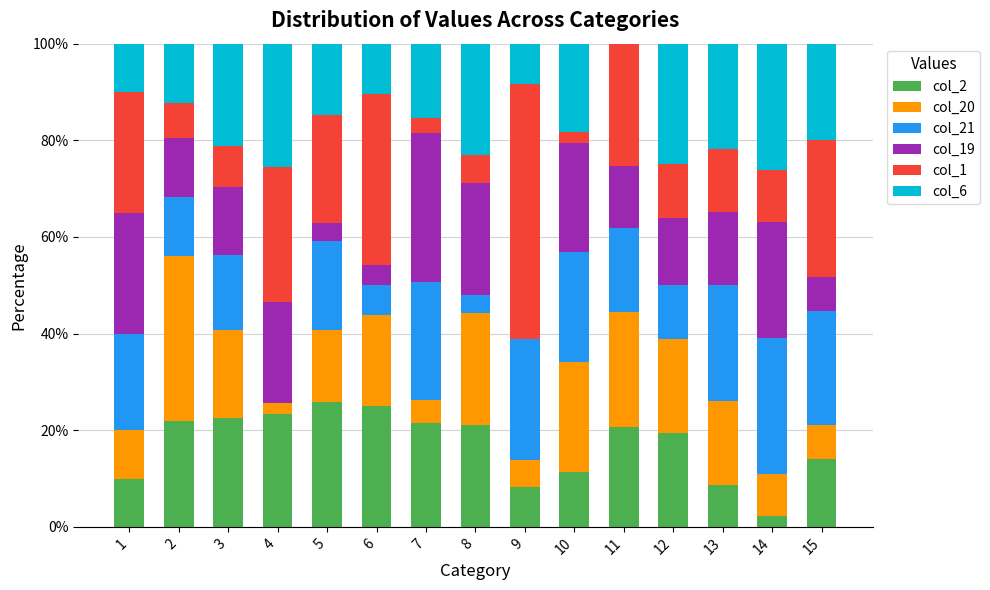

Is it true that col_2 equals 21.4 at 15?

False